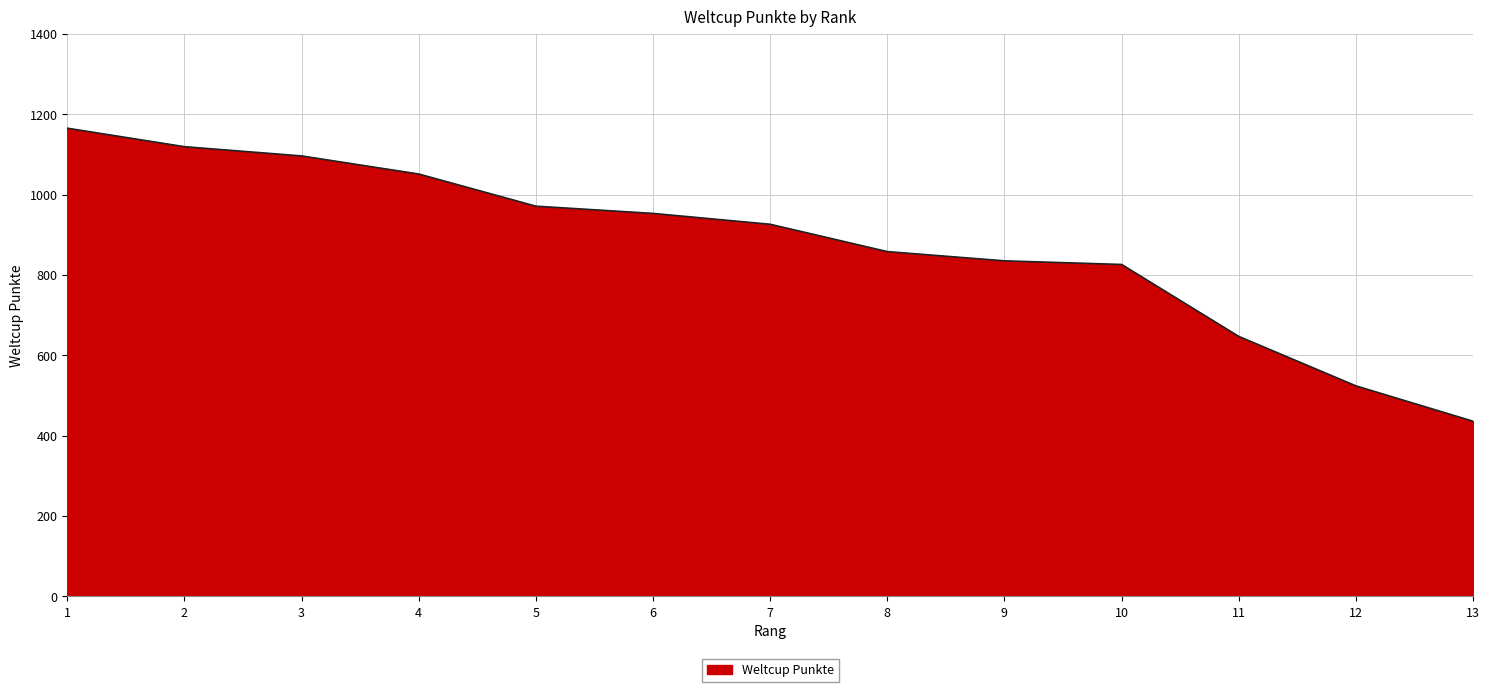

What is the approximate value at 4, to the nearest 50?

1050